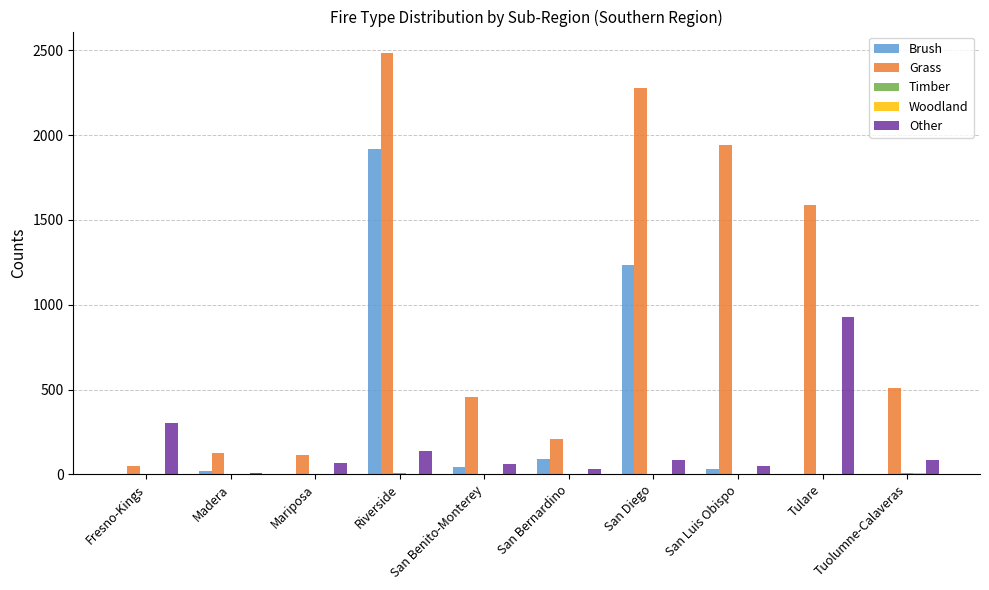

Is it true that Grass equals 453 at San Benito-Monterey?

True